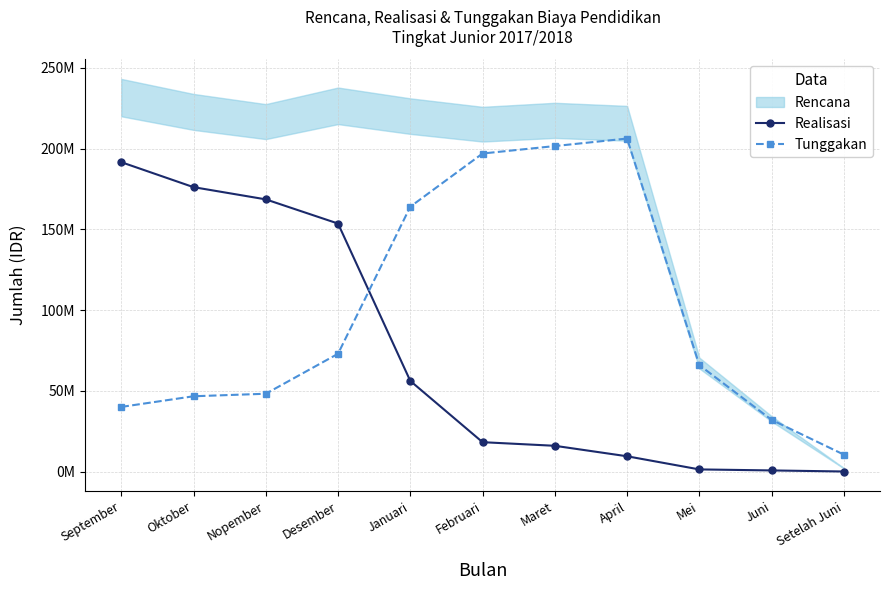

List the labels in order of Realisasi value, smallest first.

Setelah Juni, Juni, Mei, April, Maret, Februari, Januari, Desember, Nopember, Oktober, September